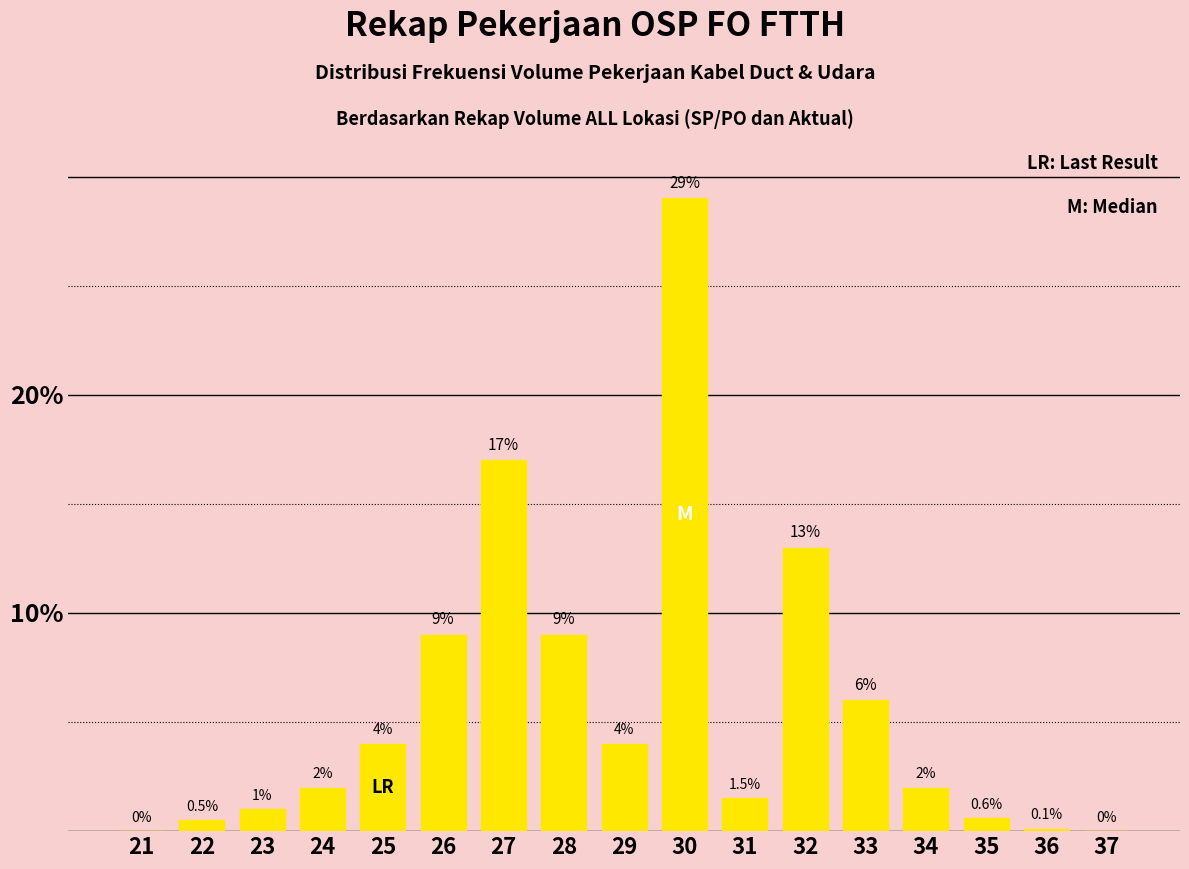

Reading right to left, what are all the values shown in this chart?

37=0.0	36=0.1	35=0.6	34=2.0	33=6.0	32=13.0	31=1.5	30=29.0	29=4.0	28=9.0	27=17.0	26=9.0	25=4.0	24=2.0	23=1.0	22=0.5	21=0.0